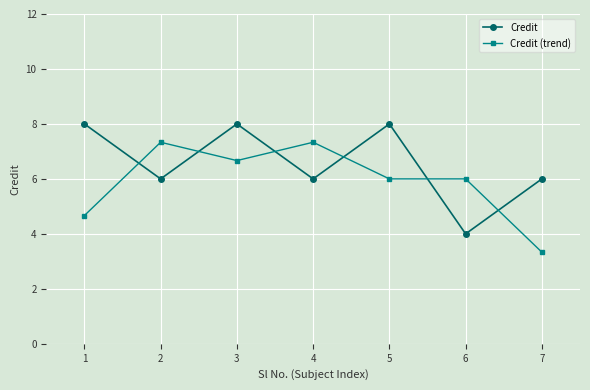

What is the sum of the Credit (trend) values at 2 and 1?

12.0